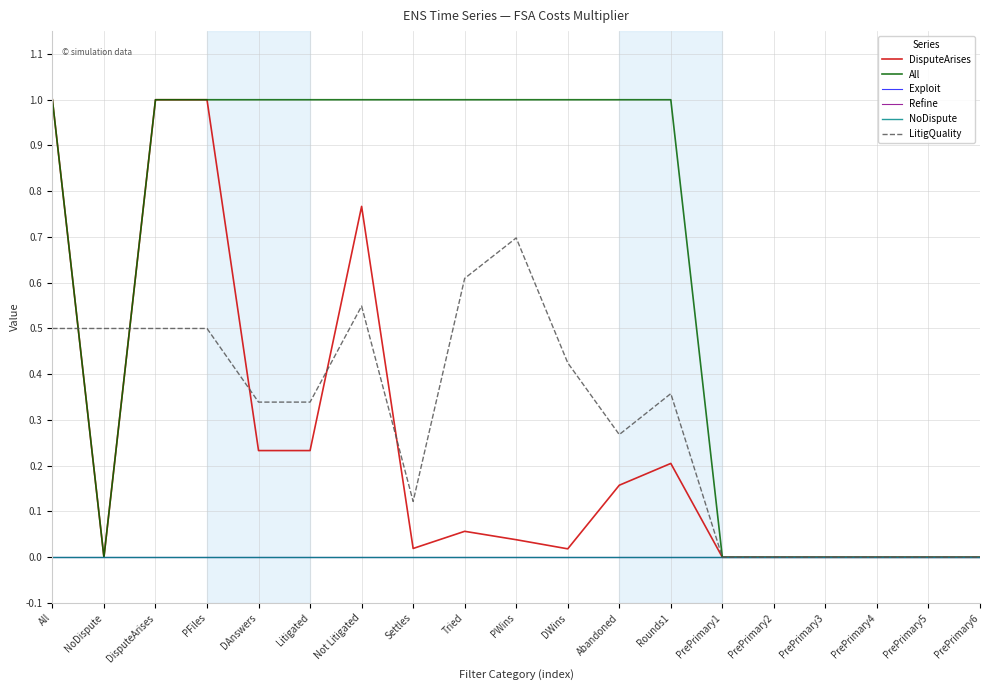

Which series has the largest range (max minus min)?

DisputeArises